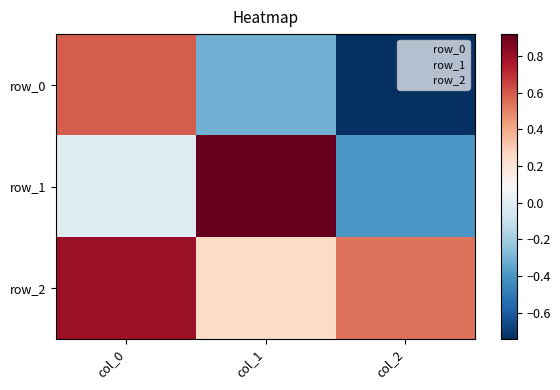

At which label is row_2 closest to 0?

col_1